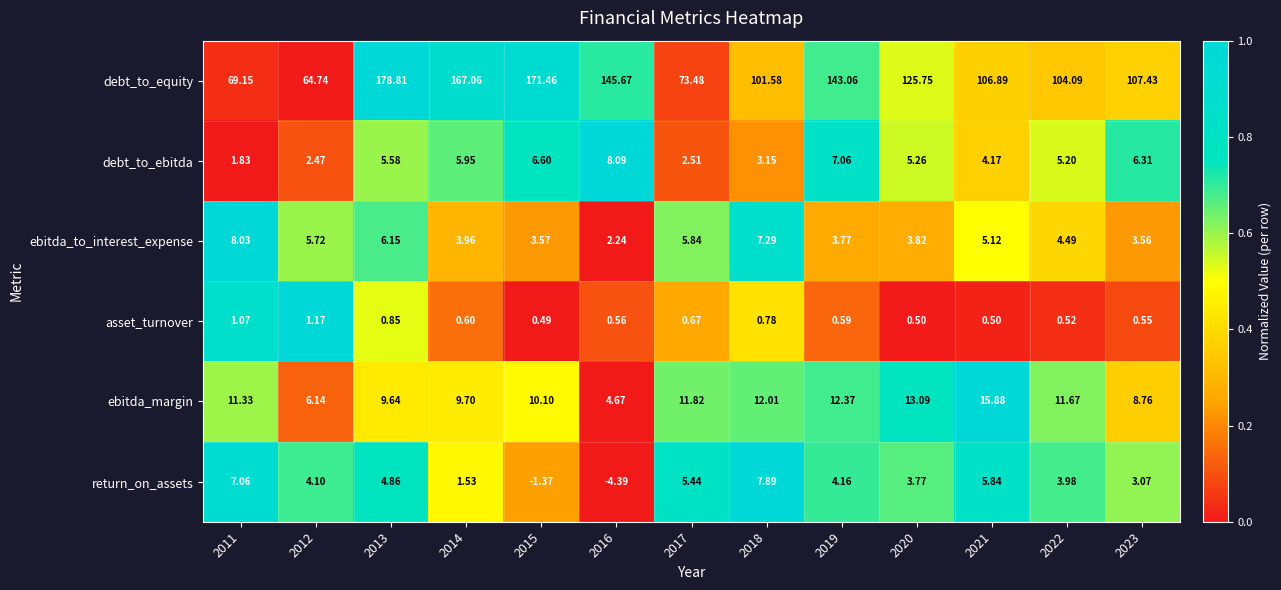

Is the value of debt_to_ebitda at 2018 greater than the value of asset_turnover at 2014?

Yes